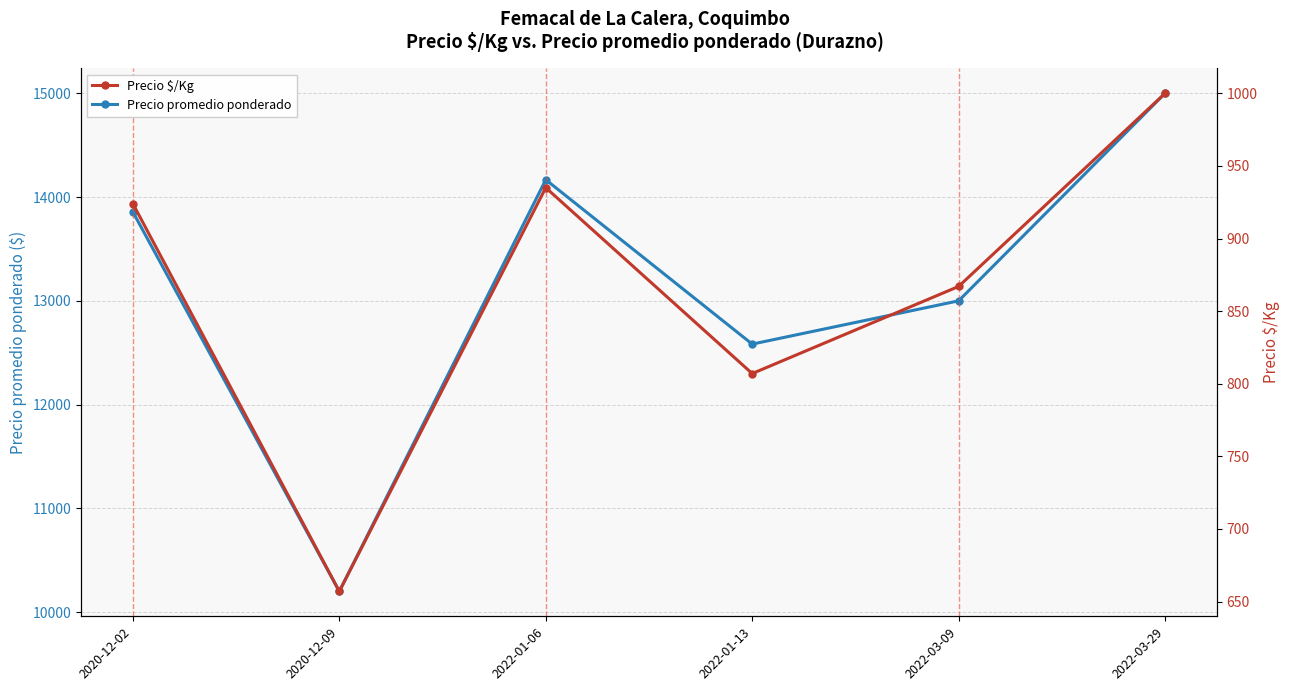

Rank the series at 2022-03-29 from highest to lowest value.

Precio promedio ponderado, Precio $/Kg